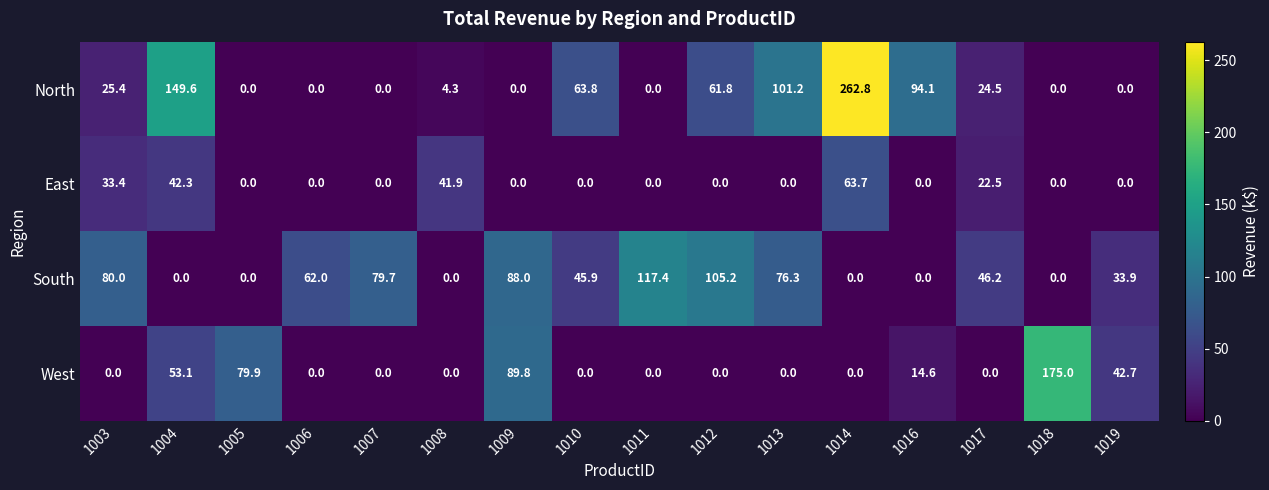

How many data points in North are less than 24?

8